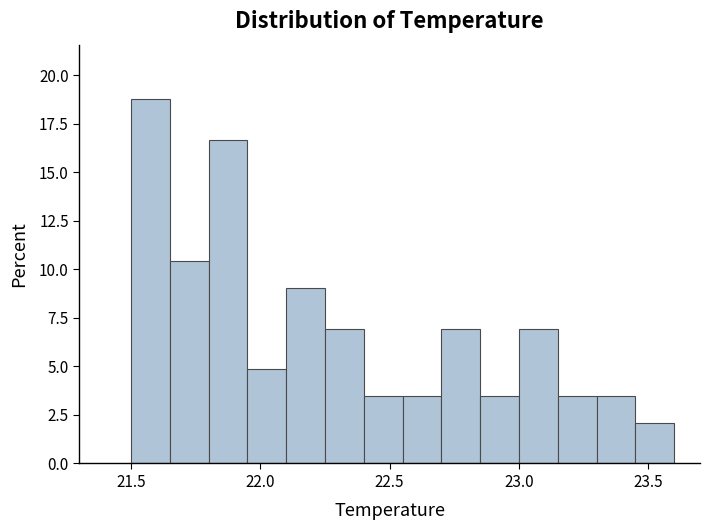

Read against the x-axis, roughly where is the centre of the tallest bar?

21.60